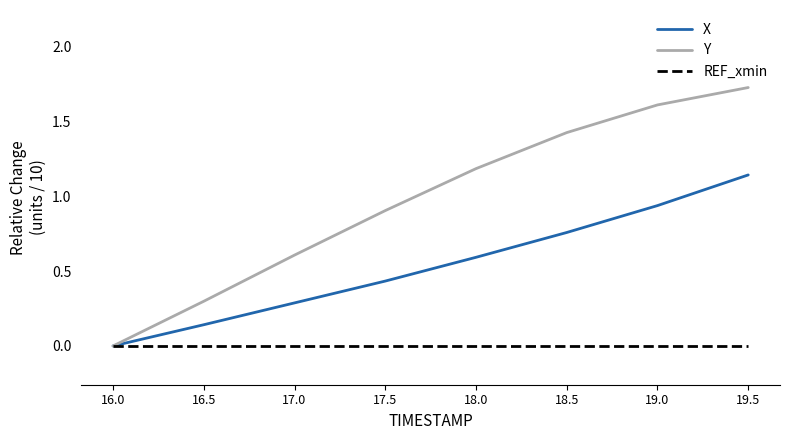

What position from the right is 18.0?

4